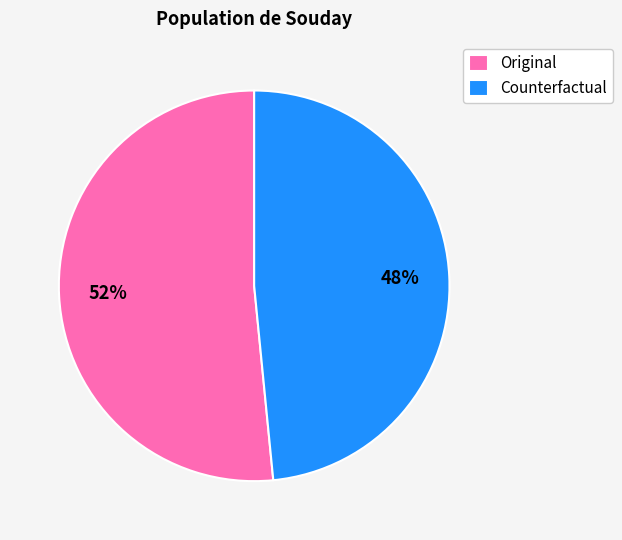

Combined, do Original and Counterfactual account for over 50%?

Yes